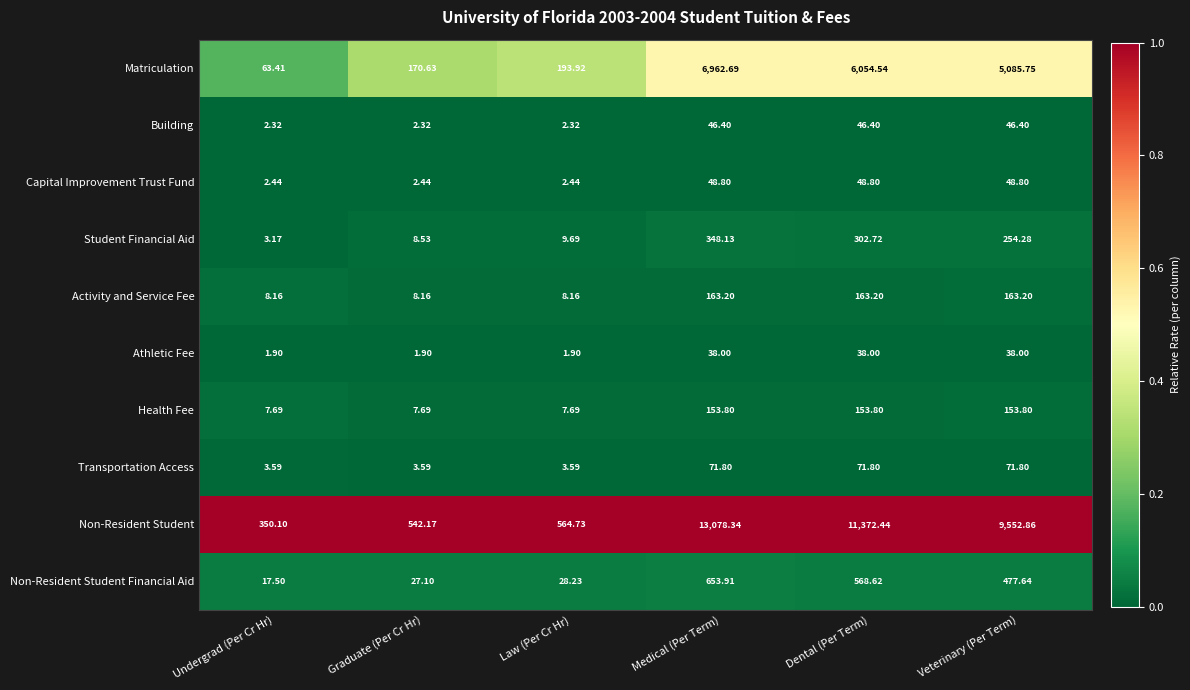

Which series has the largest total across all categories?

Non-Resident Student